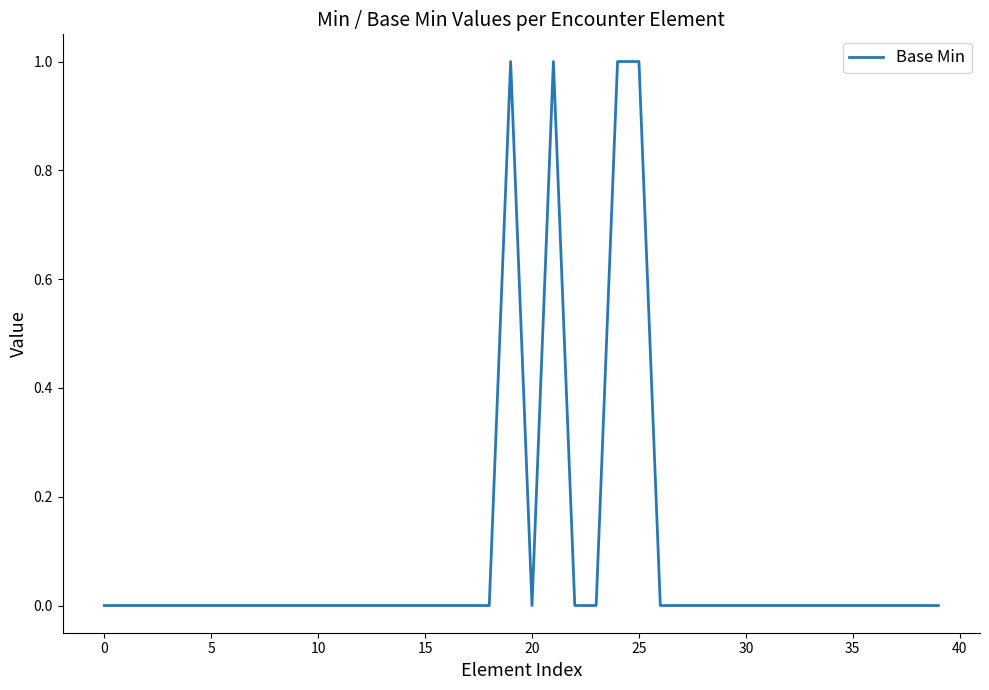

How many lines are shown in the chart?

1